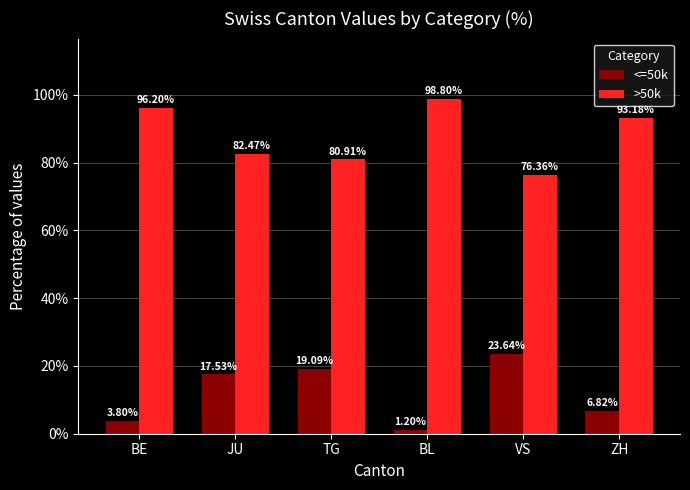

Which series has the largest total across all categories?

>50k